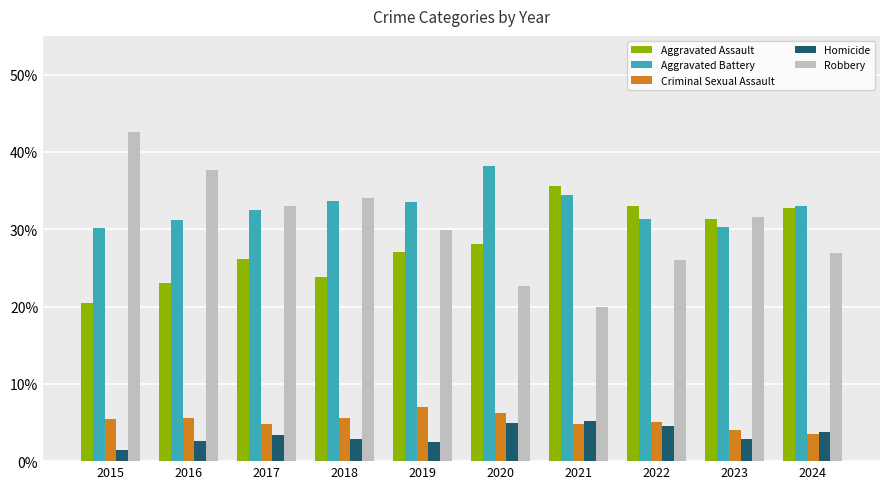

How many bars are there in each group?

5